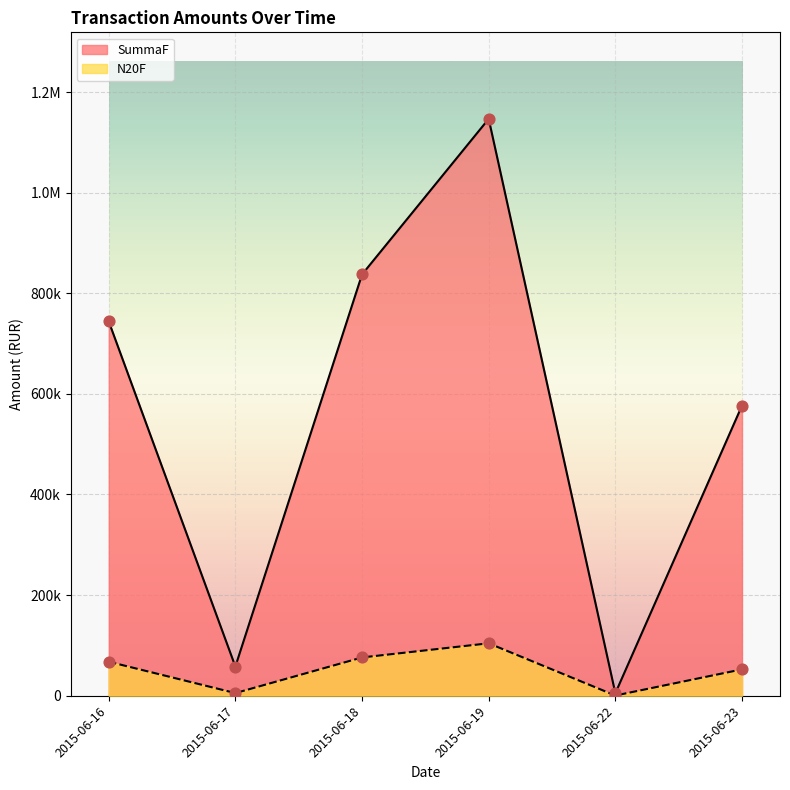

Which series reaches the maximum Y coordinate?

SummaF